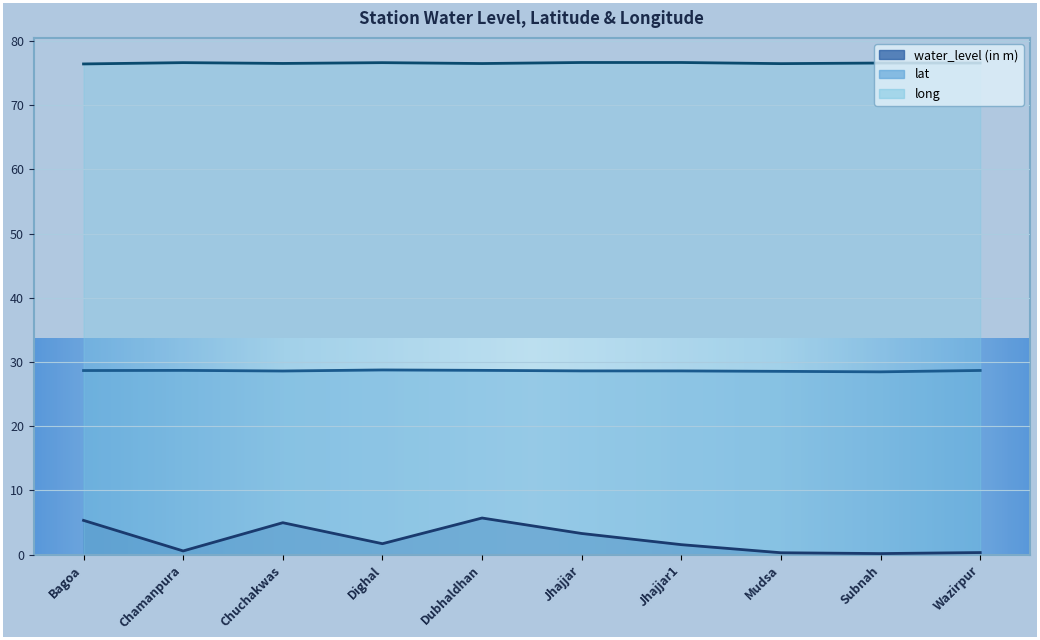

At which category is the sum across all series the highest?

Dubhaldhan